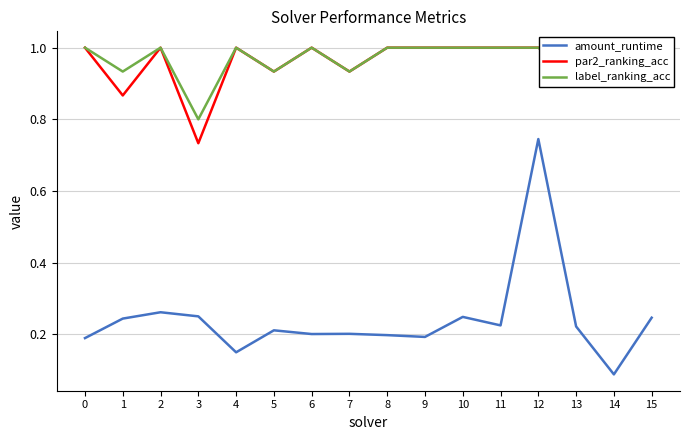

Is it true that amount_runtime equals 0.3 at 0?

False